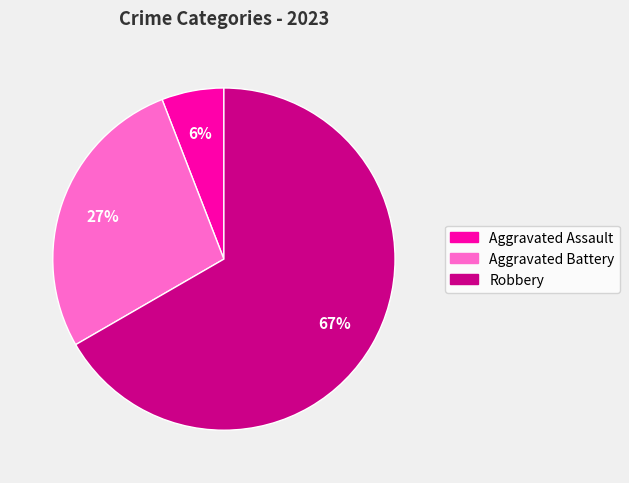

Count the number of slices in the pie.

3